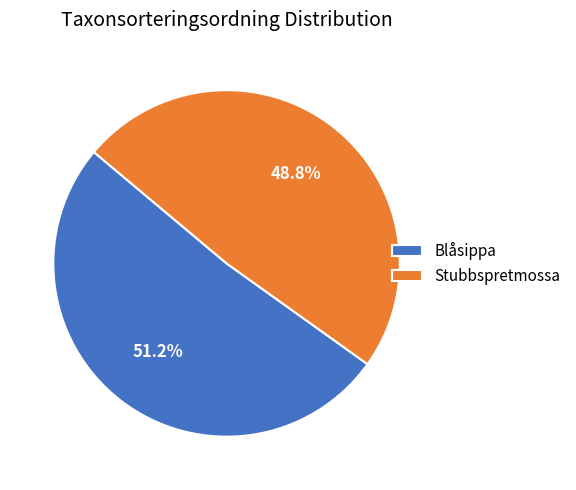

Which category has the smallest portion of the pie?

Stubbspretmossa